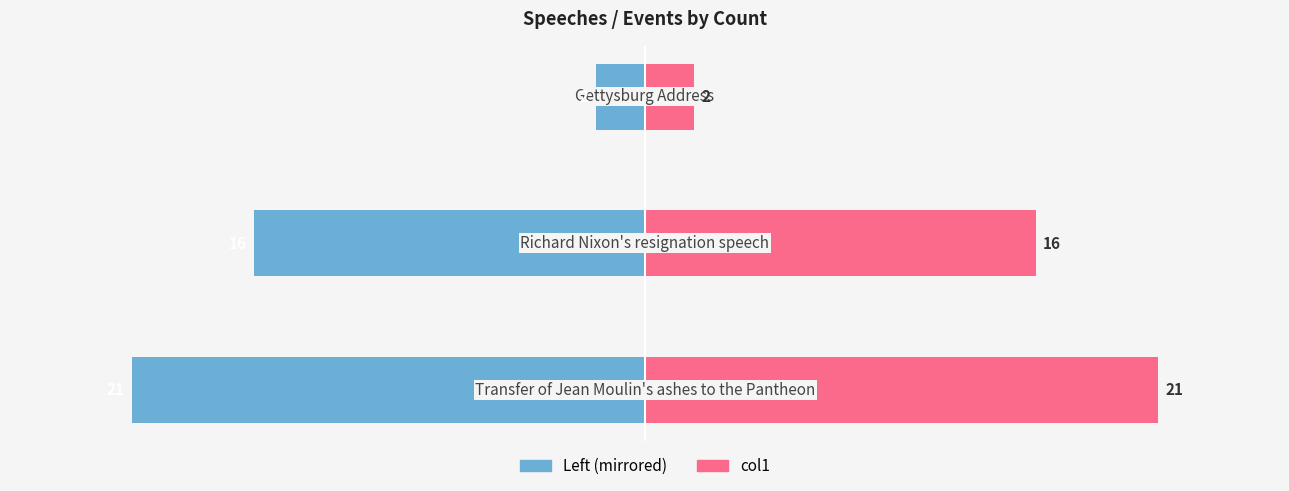

What is the difference between the maximum and minimum values in the col1 series?

19